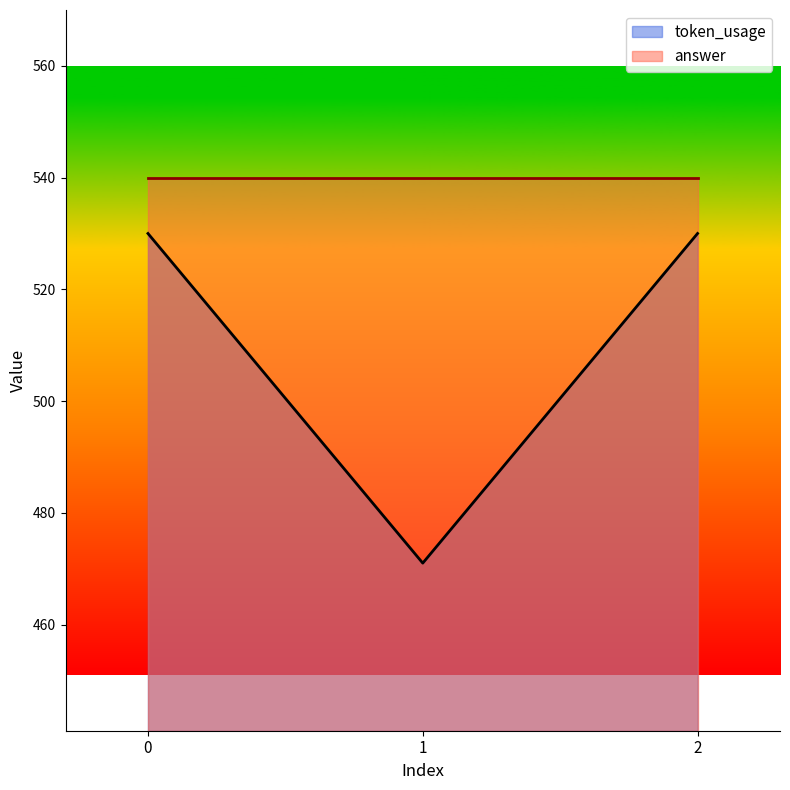

Reading left to right, extract all data points from this chart.

0=530	1=471	2=530